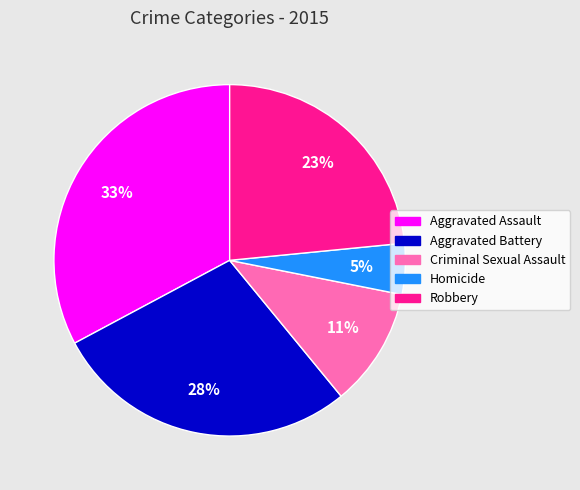

To the nearest percent, what is the difference between the largest and smallest slice percentages?

28%